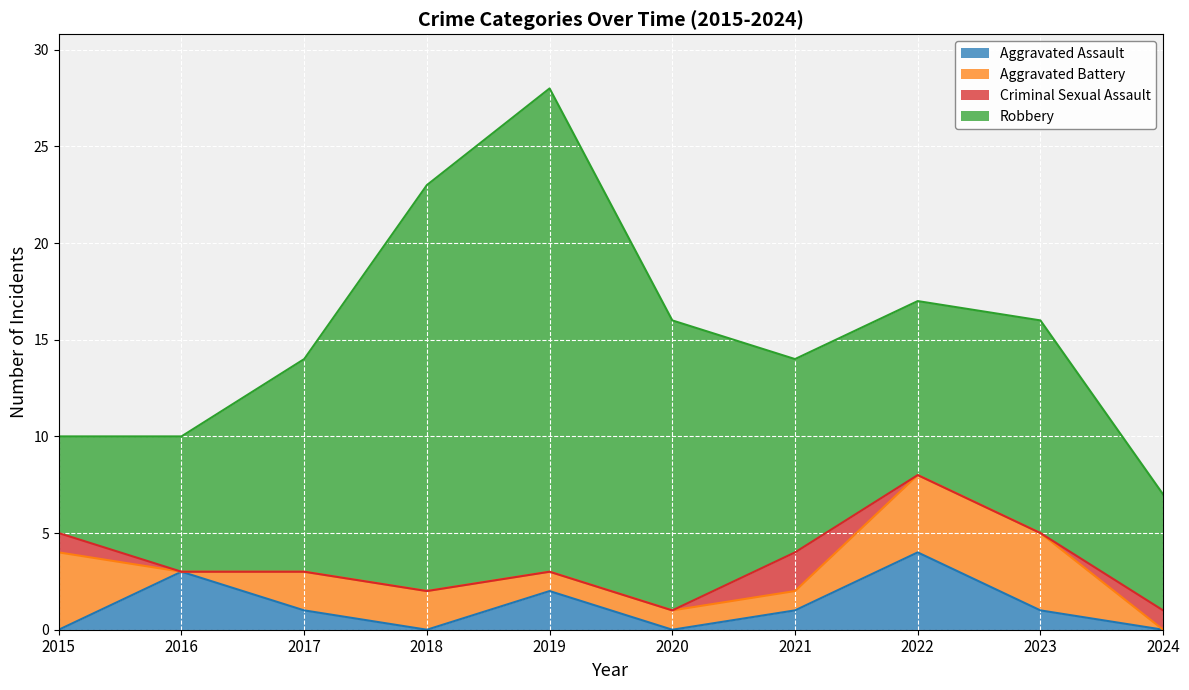

What is the highest value of the Robbery series?

25